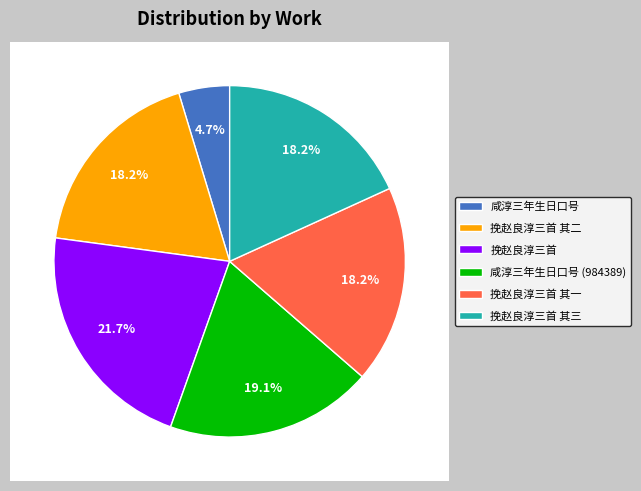

True or false: 挽赵良淳三首 其三 accounts for 18% of the total.

True